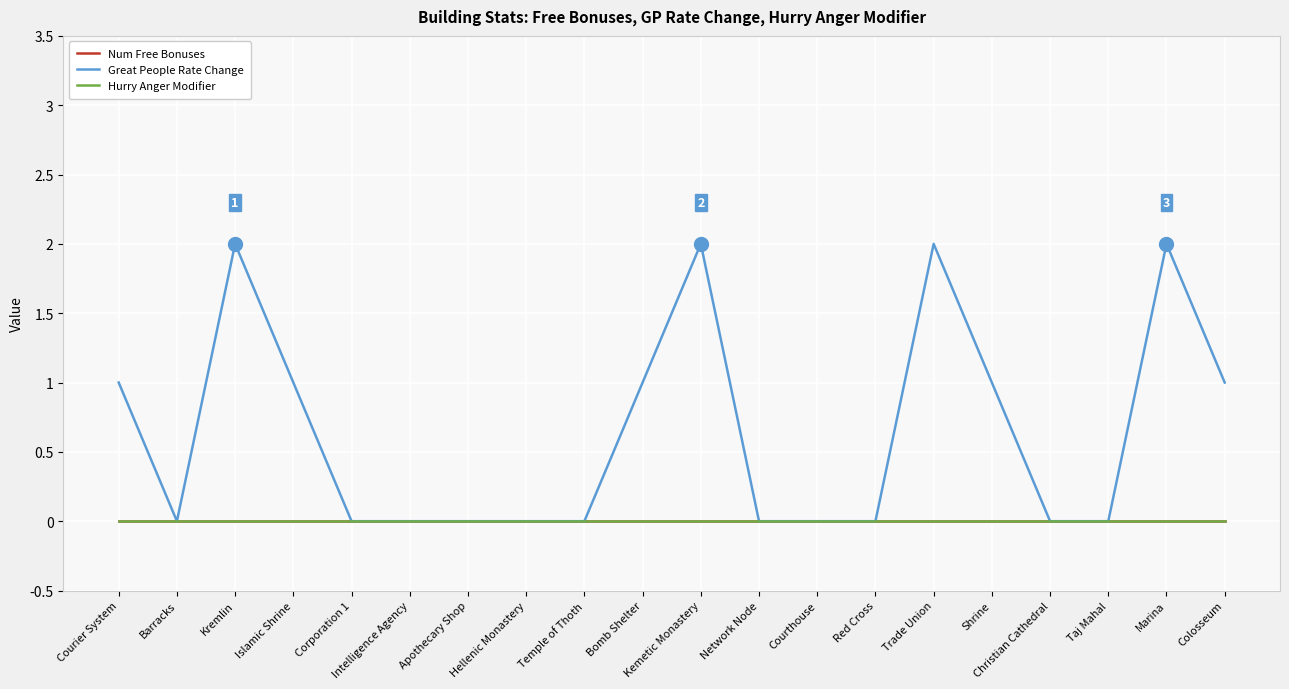

Is this an area chart (filled region under the line)?

No